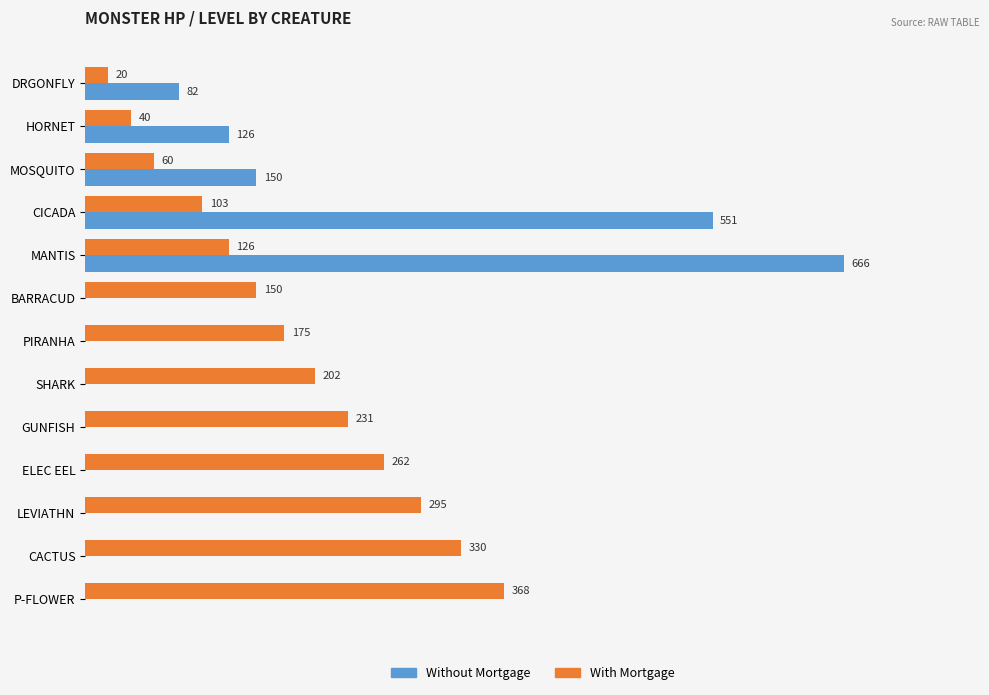

Where is Without Mortgage nearest to the value 333?

MOSQUITO